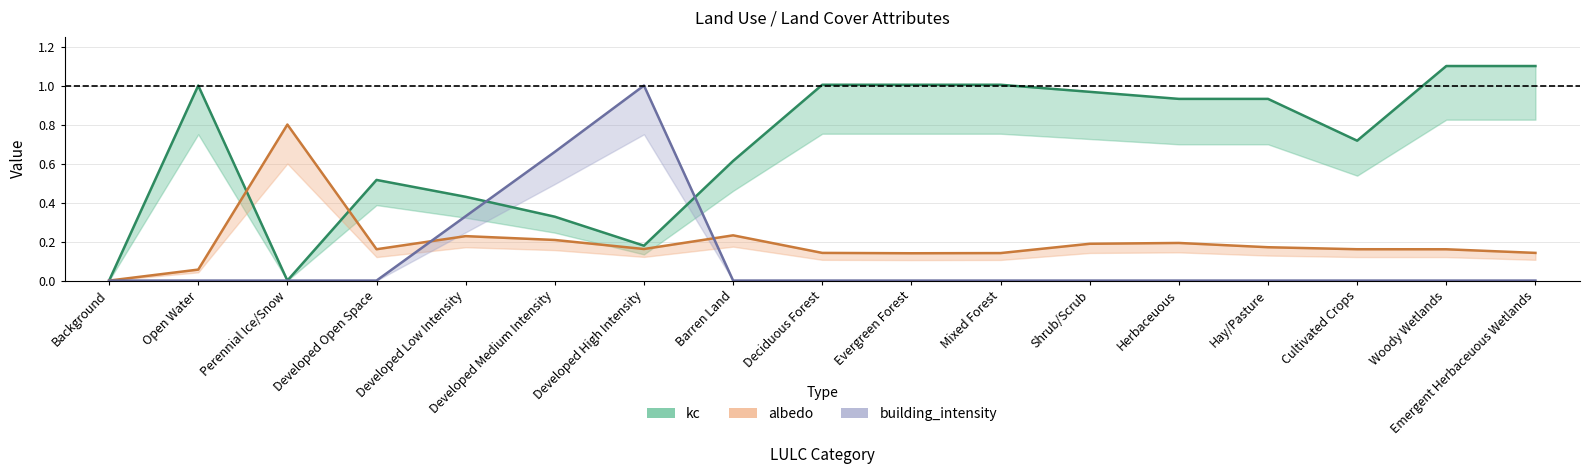

What value does the albedo series have at Open Water?

0.1